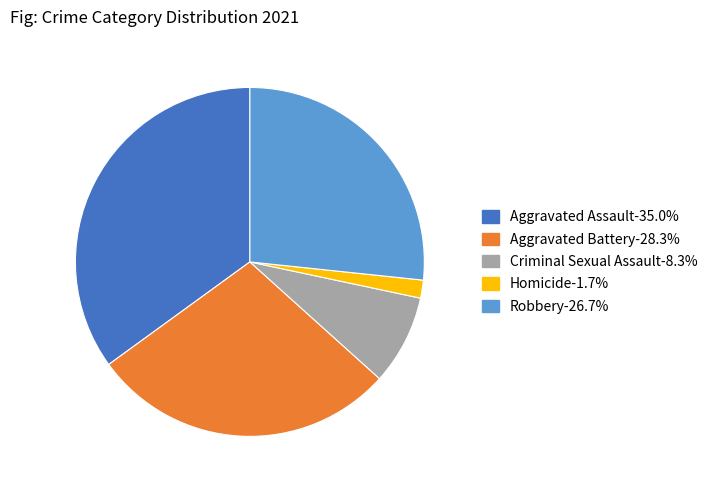

Rank the categories by value from highest to lowest.

Aggravated Assault, Aggravated Battery, Robbery, Criminal Sexual Assault, Homicide